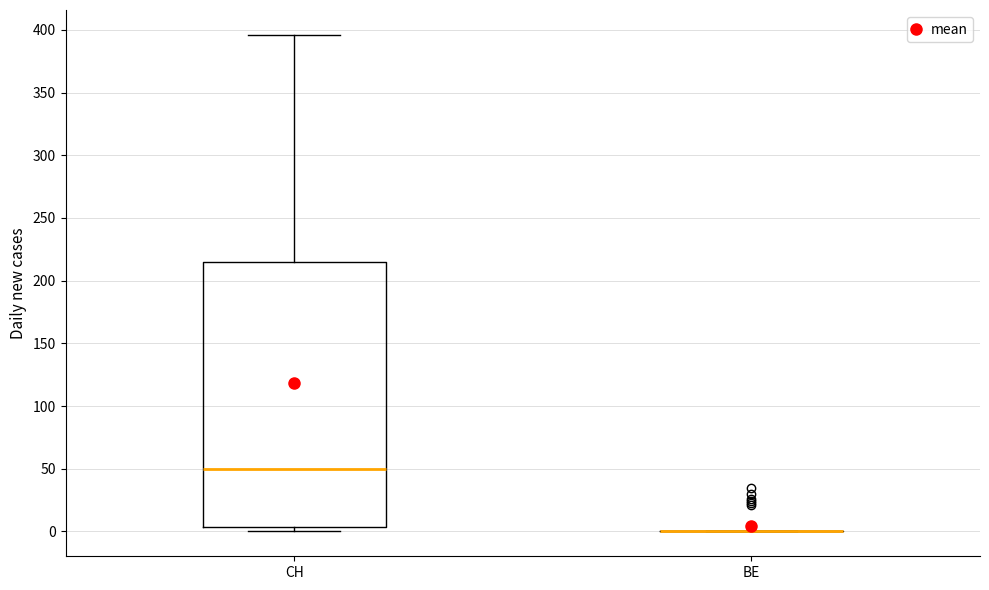

Where is the upper edge of the box for CH on the y-axis? The values are not printed on the chart, so give them approximately, as read against the axis.

215